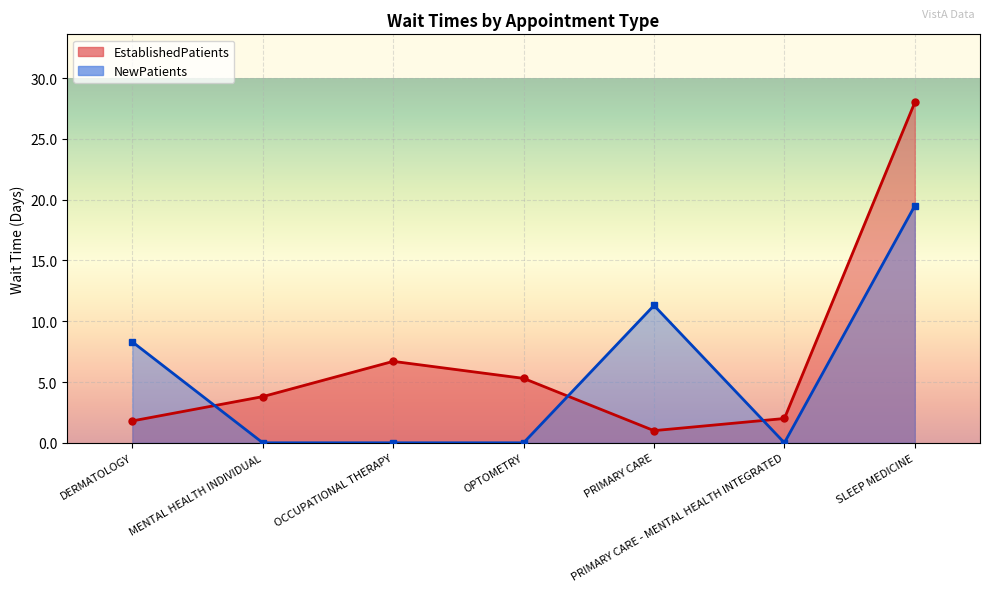

What is the maximum value for NewPatients?

19.5